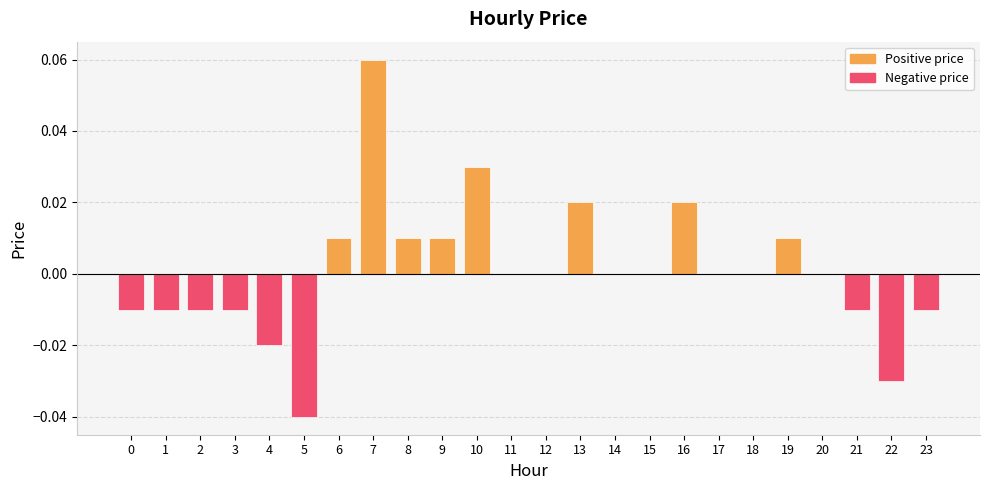

The value at 17 is 0.0. True or false?

True